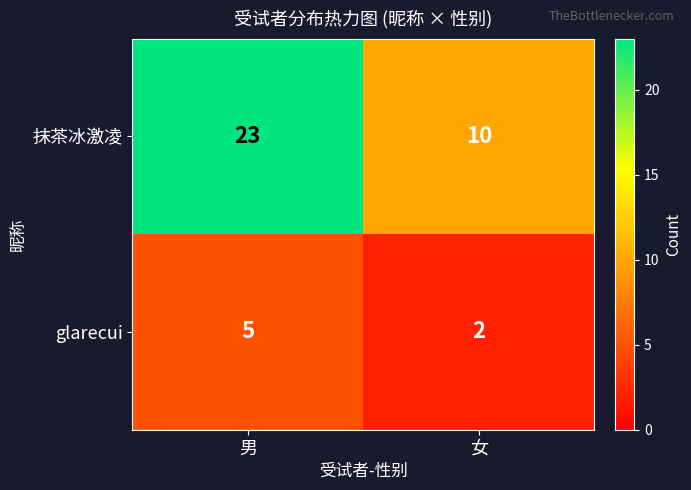

Reading right to left, transcribe all the data shown in this chart.

抹茶冰激凌: 女=10	男=23
glarecui: 女=2	男=5